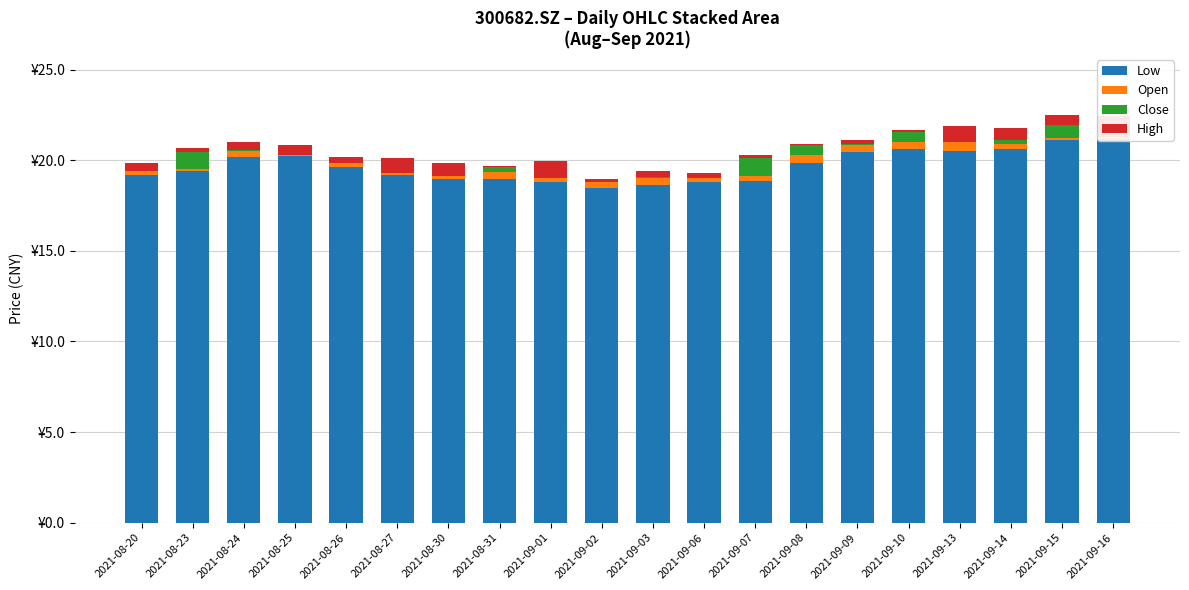

Rank the series at 2021-09-09 from lowest to highest value.

Close, High, Open, Low